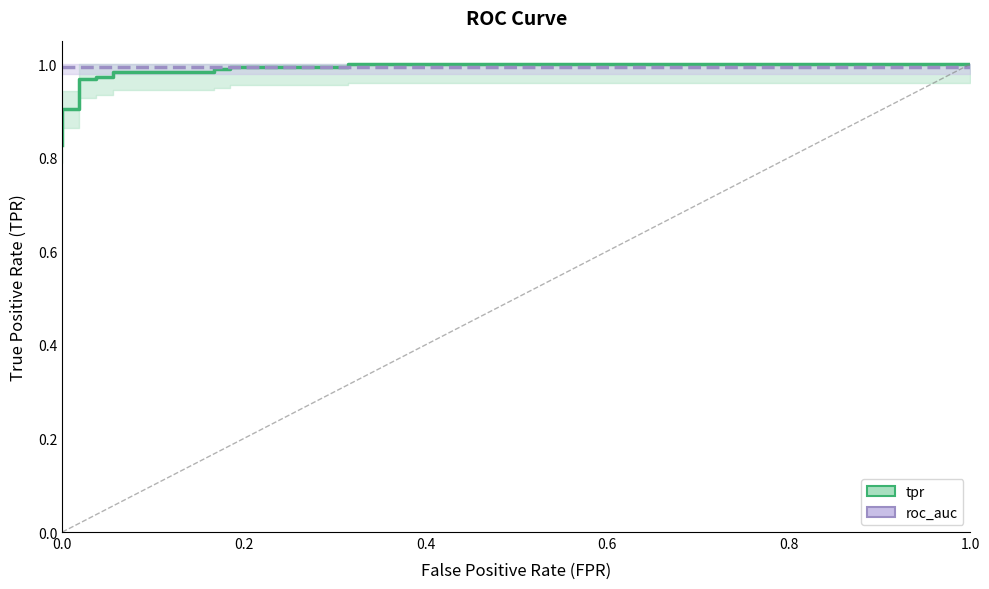

What is the value of the roc_auc point at the 9th from the left?

1.0